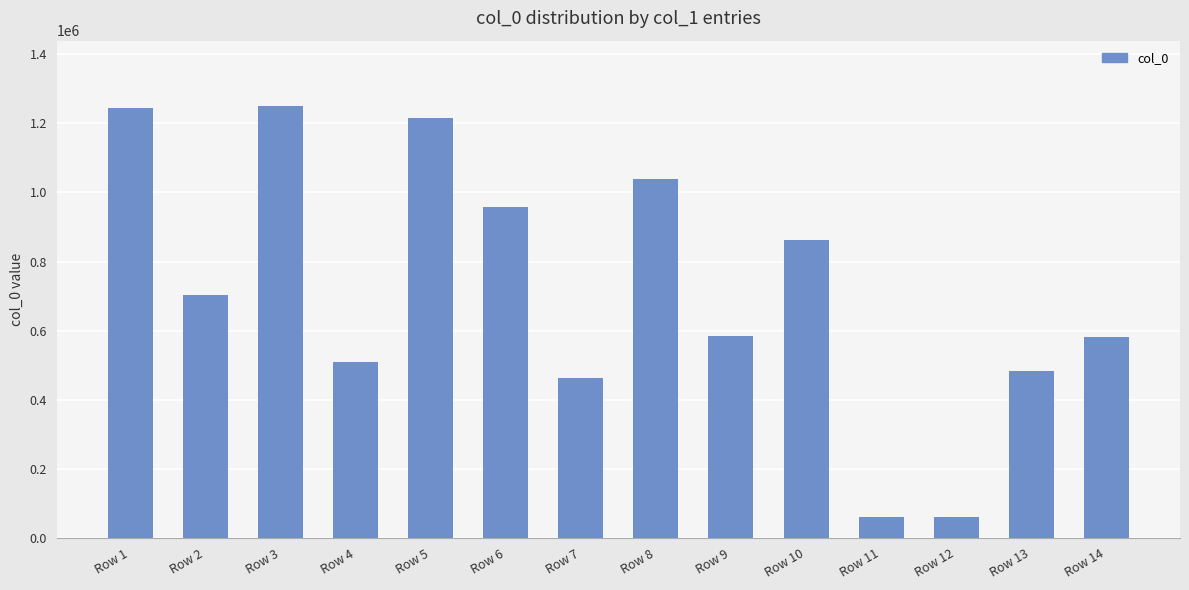

The value at Row 3 is 1251569. True or false?

True